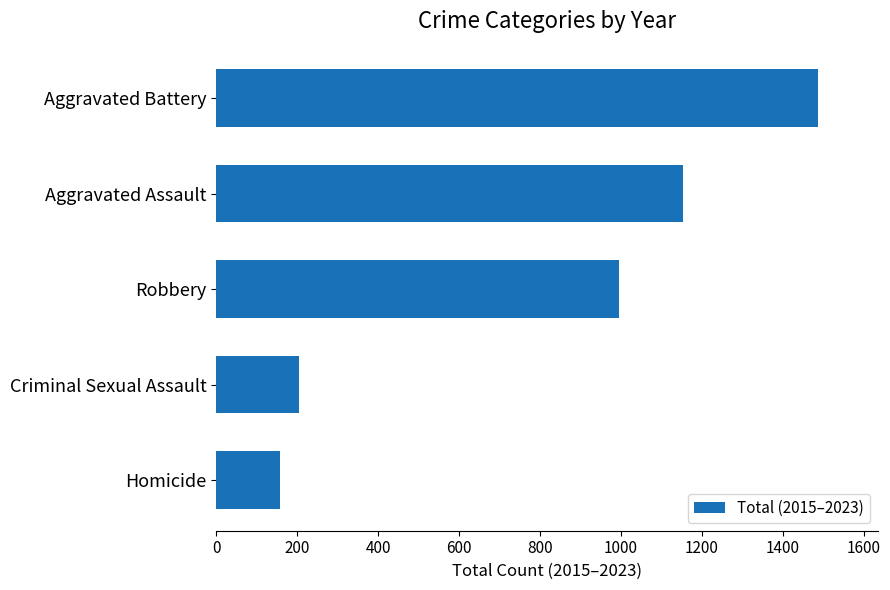

What is the difference between the maximum and second lowest values?

1283